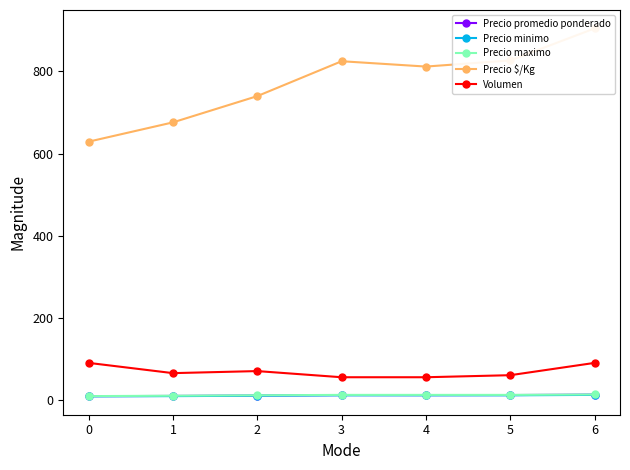

True or false: Volumen has more than 2 points higher than both neighbors.

False